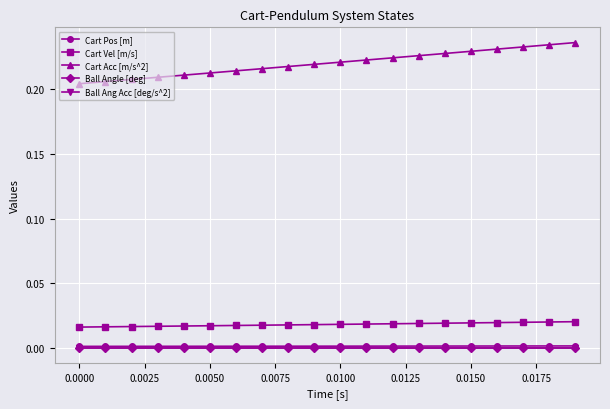

Does the chart have visible grid lines?

Yes